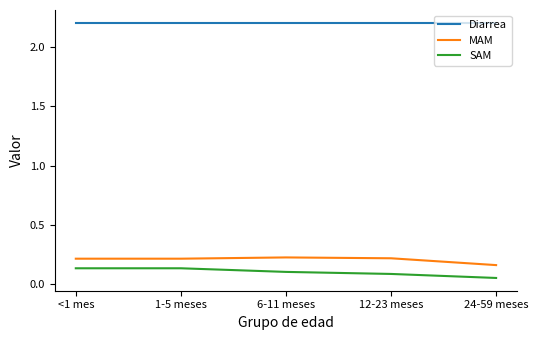

What is the total value across all series at <1 mes?

2.6